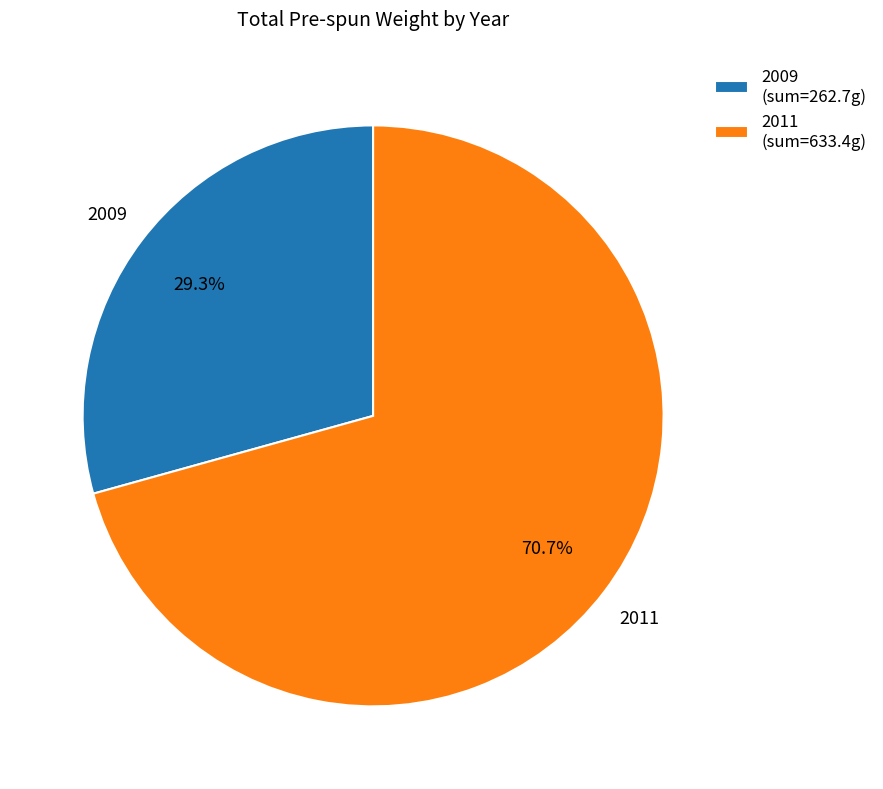

Is it true that 2009 is 44% of the pie?

False